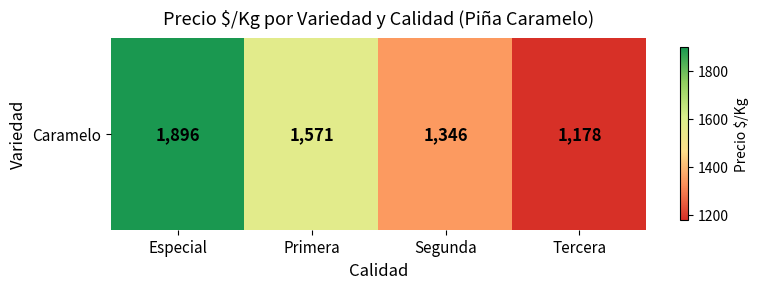

Count the number of categories in the chart.

4